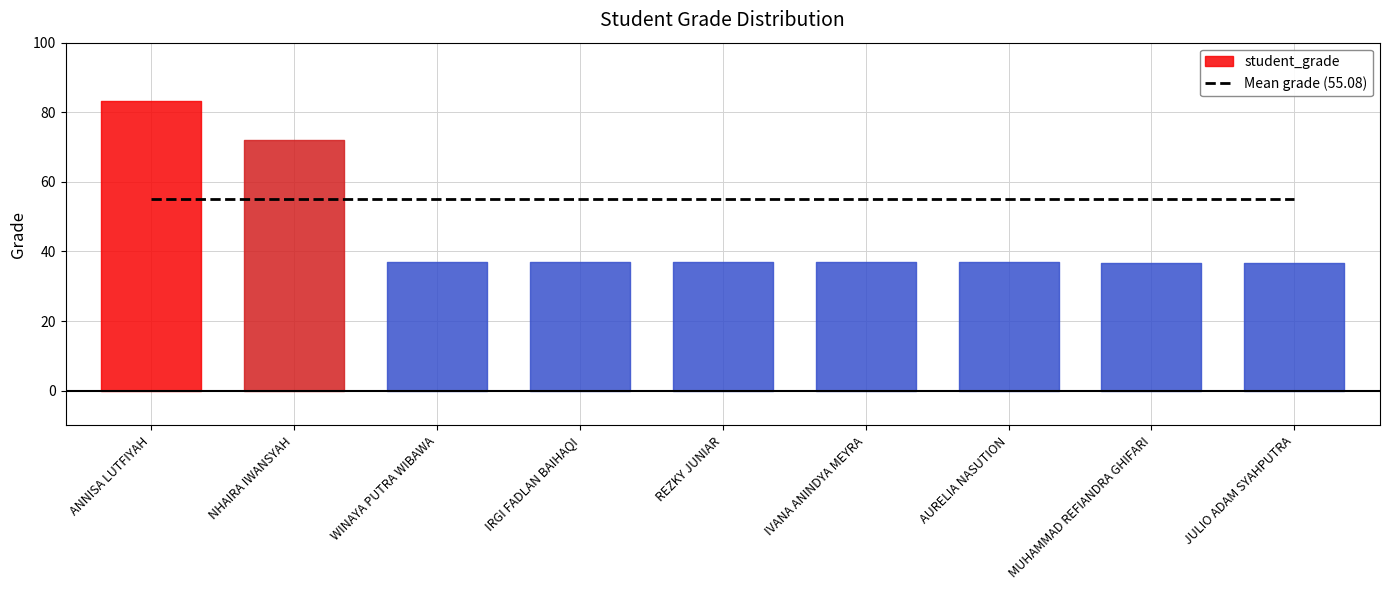

List the labels in order of value, smallest first.

JULIO ADAM SYAHPUTRA, MUHAMMAD REFIANDRA GHIFARI, AURELIA NASUTION, IVANA ANINDYA MEYRA, REZKY JUNIAR, IRGI FADLAN BAIHAQI, WINAYA PUTRA WIBAWA, NHAIRA IWANSYAH, ANNISA LUTFIYAH